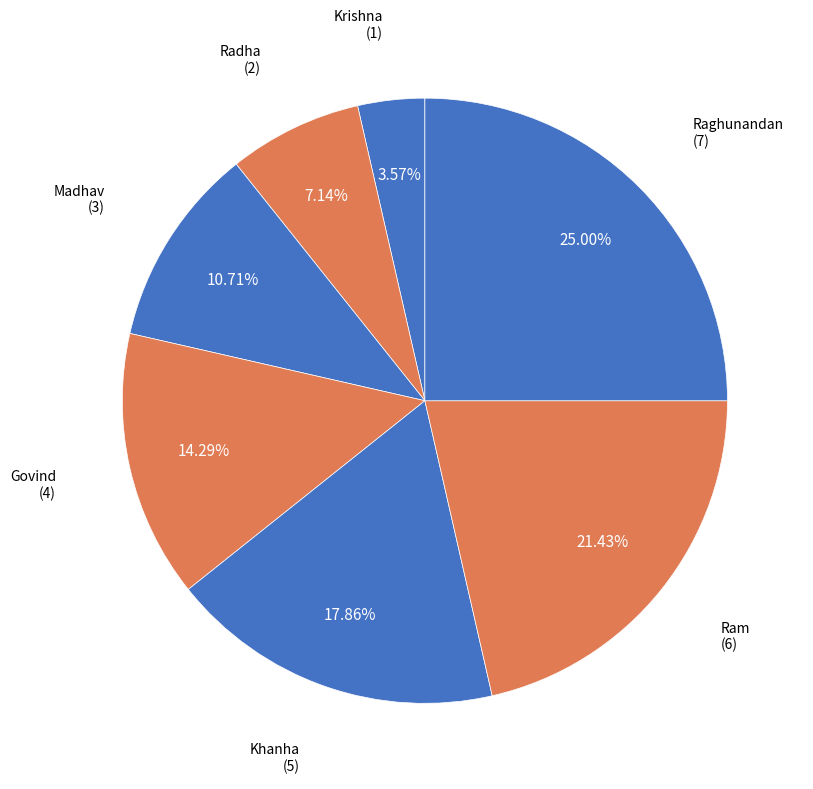

What is the ratio of the value at Krishna to the value at Madhav?

0.3